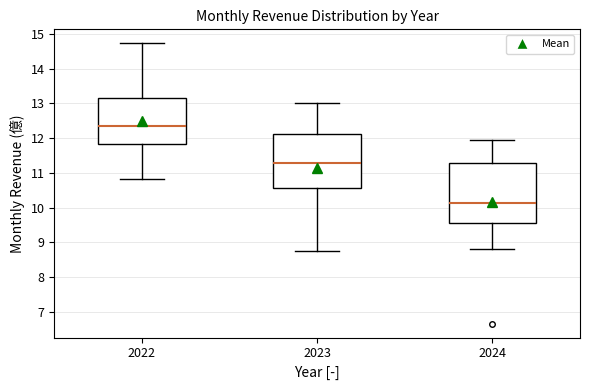

Comparing the boxes themselves (not the whiskers), which one is the tallest?

2024